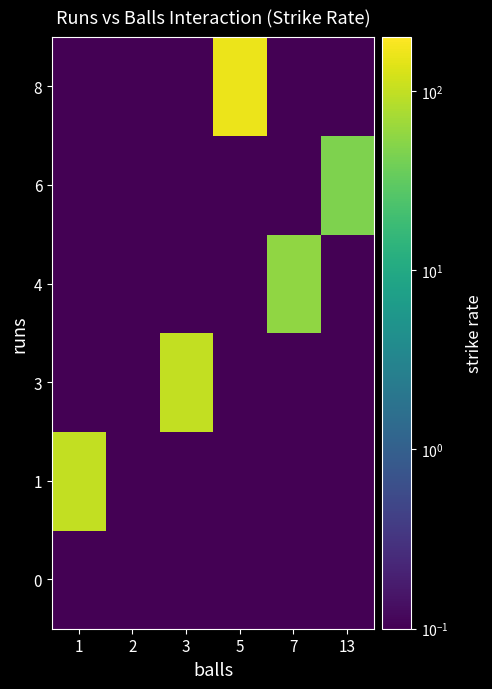

Reading left to right, what are all the values shown in this chart?

0: 1=0.1	2=0.1	3=0.1	5=0.1	7=0.1	13=0.1
1: 1=100.0	2=0.1	3=0.1	5=0.1	7=0.1	13=0.1
3: 1=0.1	2=0.1	3=100.0	5=0.1	7=0.1	13=0.1
4: 1=0.1	2=0.1	3=0.1	5=0.1	7=57.1	13=0.1
6: 1=0.1	2=0.1	3=0.1	5=0.1	7=0.1	13=46.1
8: 1=0.1	2=0.1	3=0.1	5=160.0	7=0.1	13=0.1